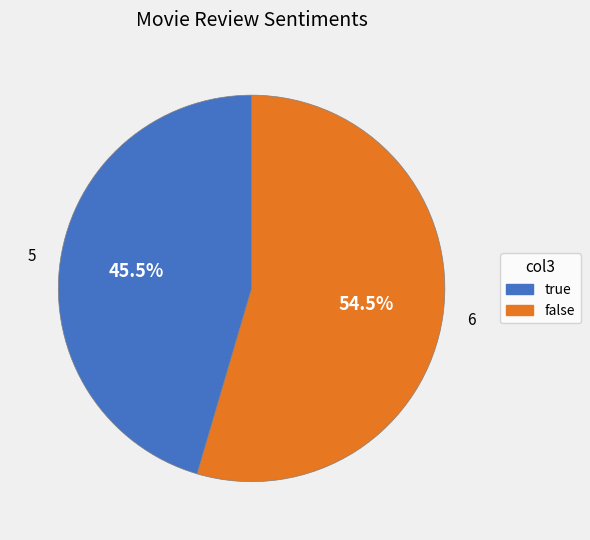

Is there any slice that represents more than half of the pie?

Yes